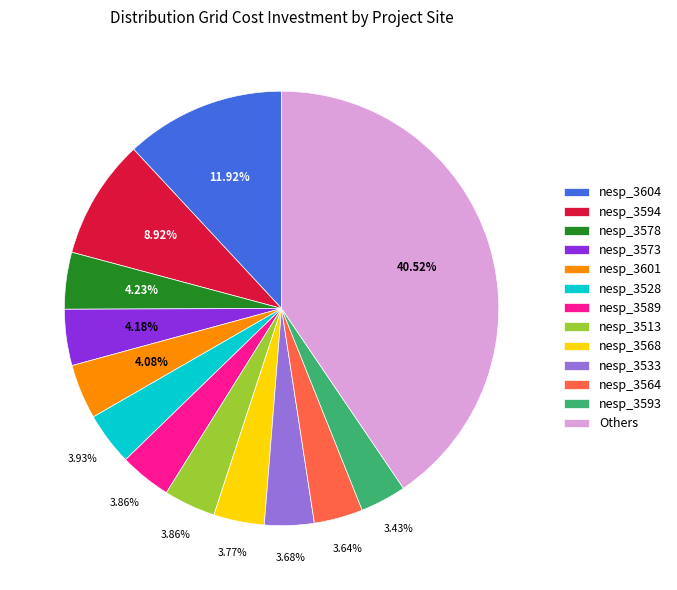

What is the largest slice in the pie chart?

Others